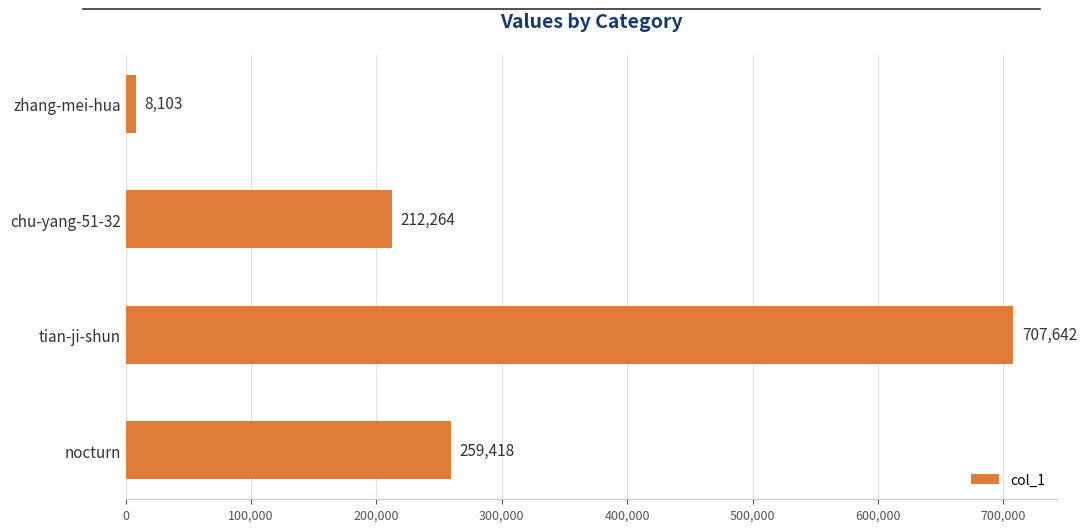

Are the bars horizontal?

Yes